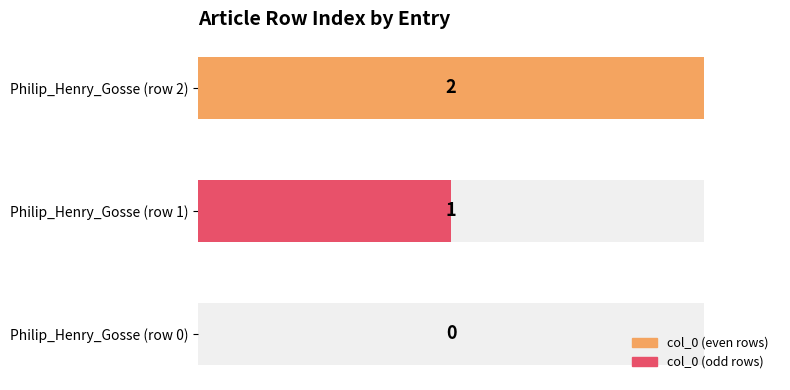

How many values are below 1?

1